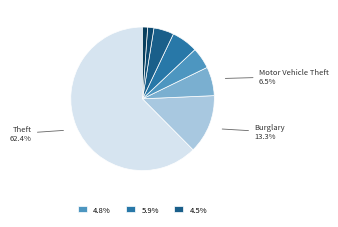

Which slice represents more than half of the pie?

Theft